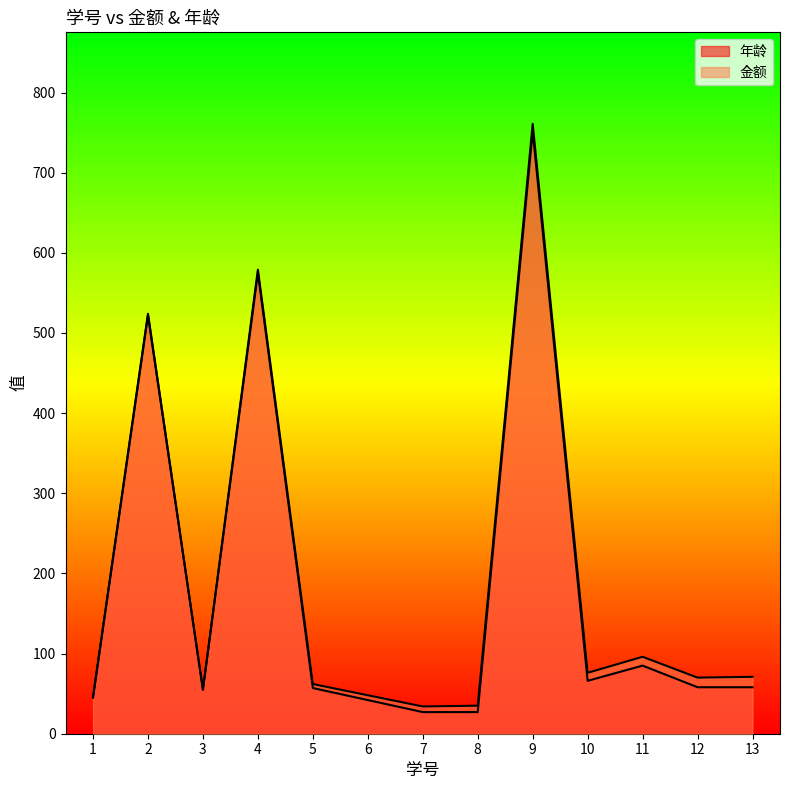

True or false: 年龄 and 金额 cross at least once.

False